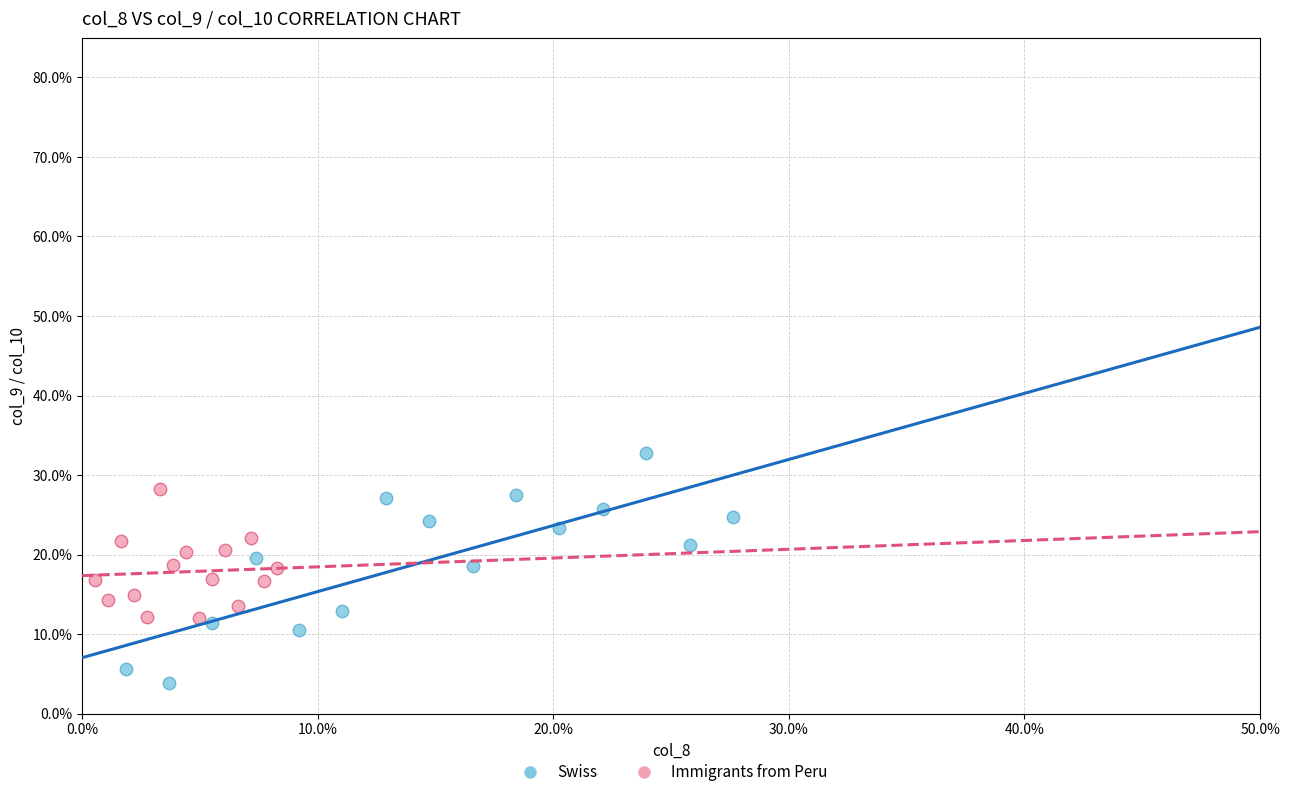

Which series contains the highest Y value?

Swiss